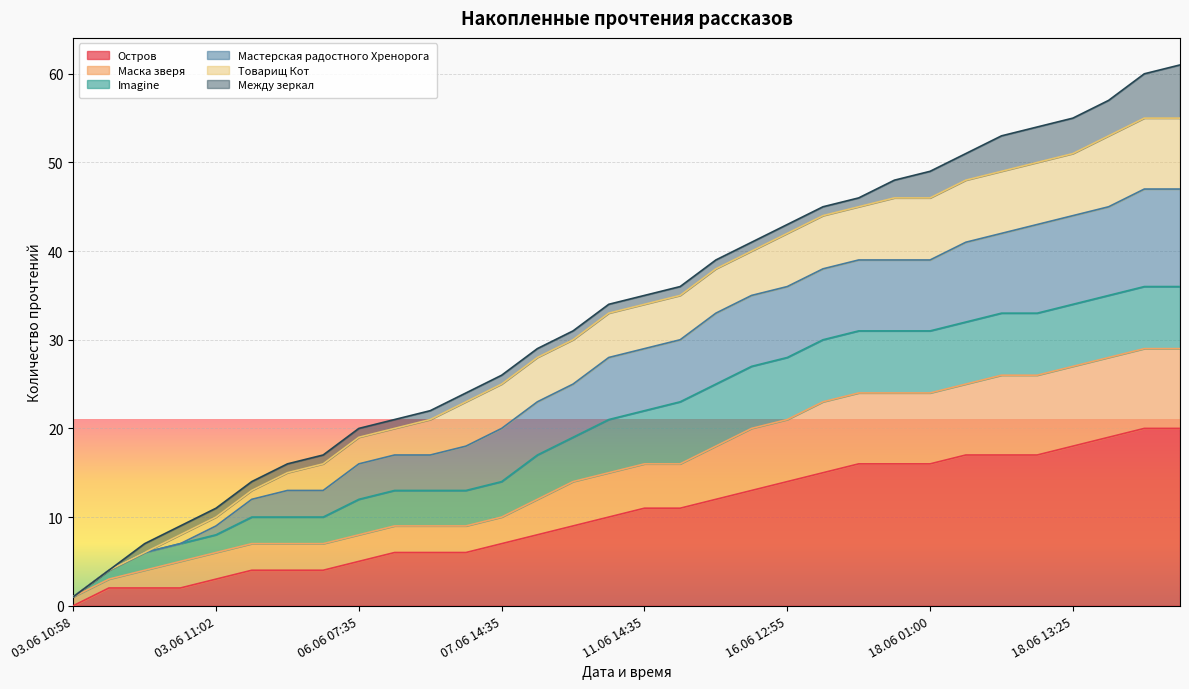

What is the total value across all series at 11.06 14:35?

35